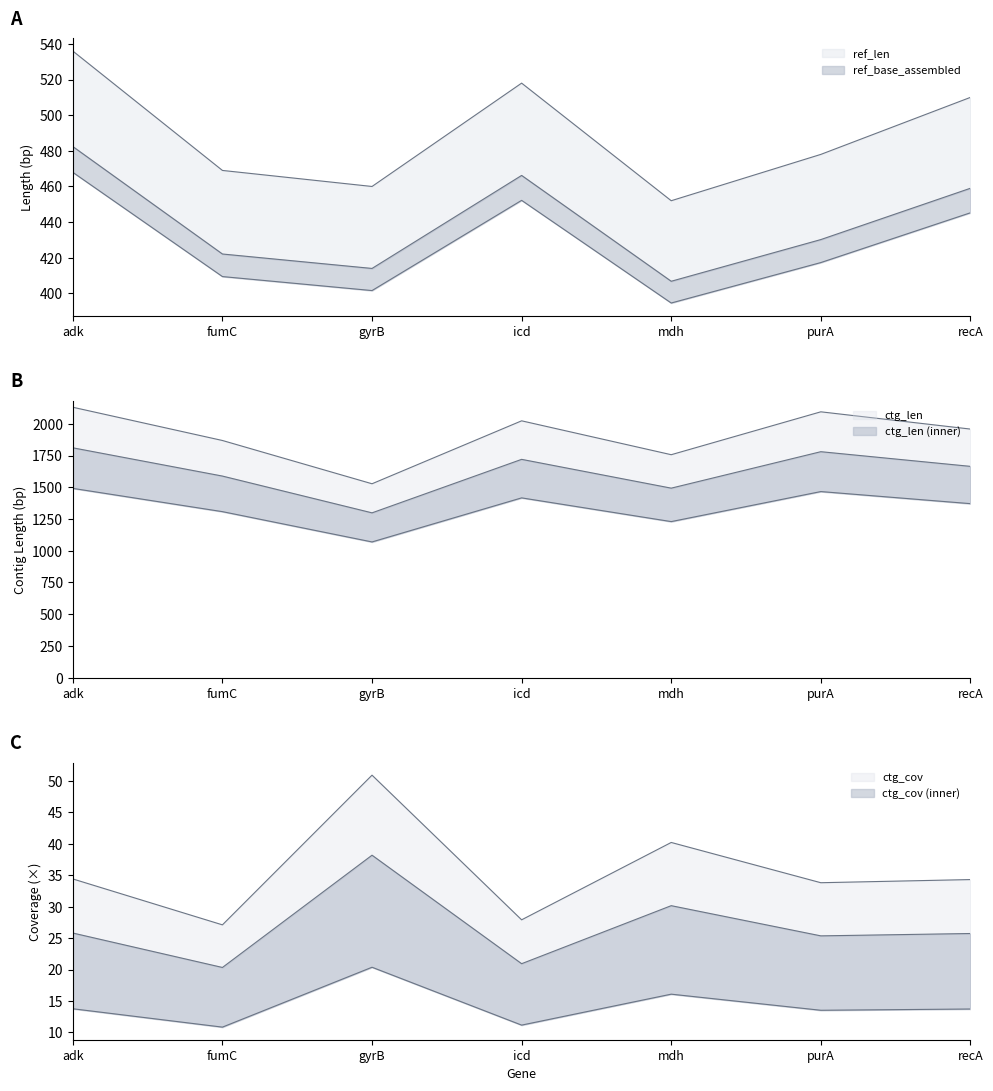

True or false: ctg_len and ref_len intersect in this chart.

False